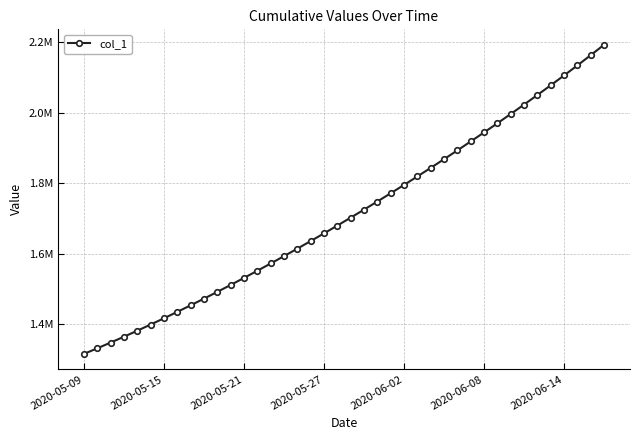

Does the chart display data point markers on the line(s)?

Yes